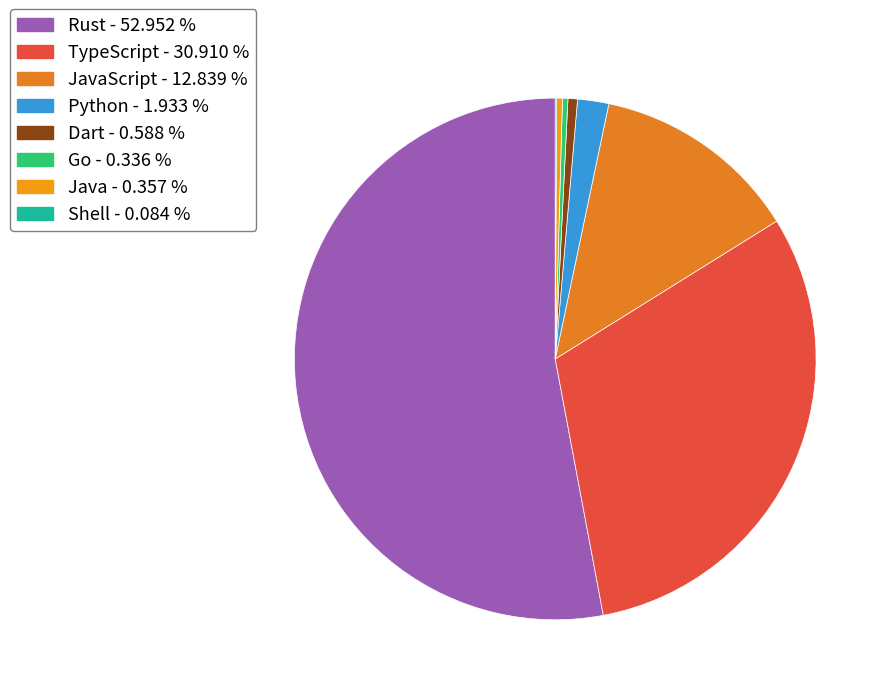

To the nearest percent, what is the difference between the largest and smallest slice percentages?

53%